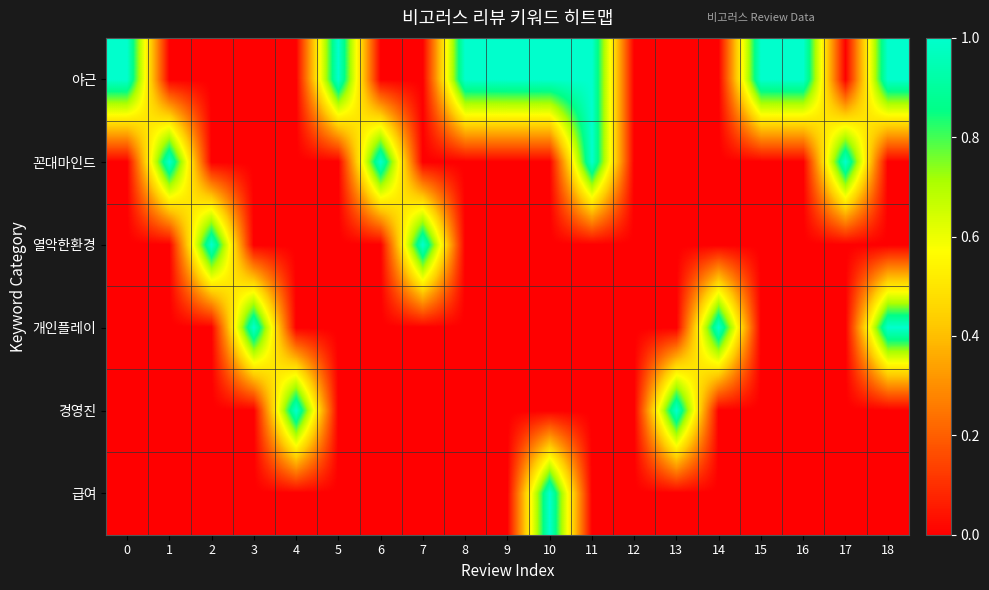

What is the spread (max minus min) of values at 1?

1